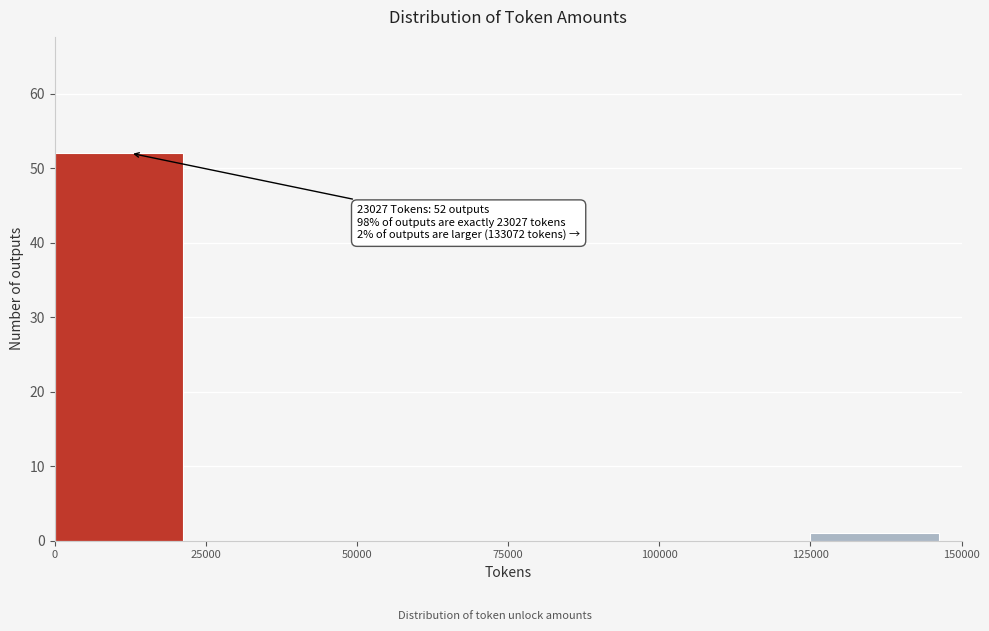

Over which range of the x-axis is the bar tallest?

0 to 25000